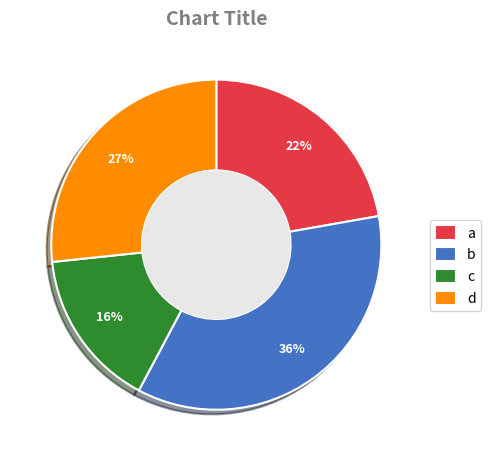

What is the largest slice in the pie chart?

b